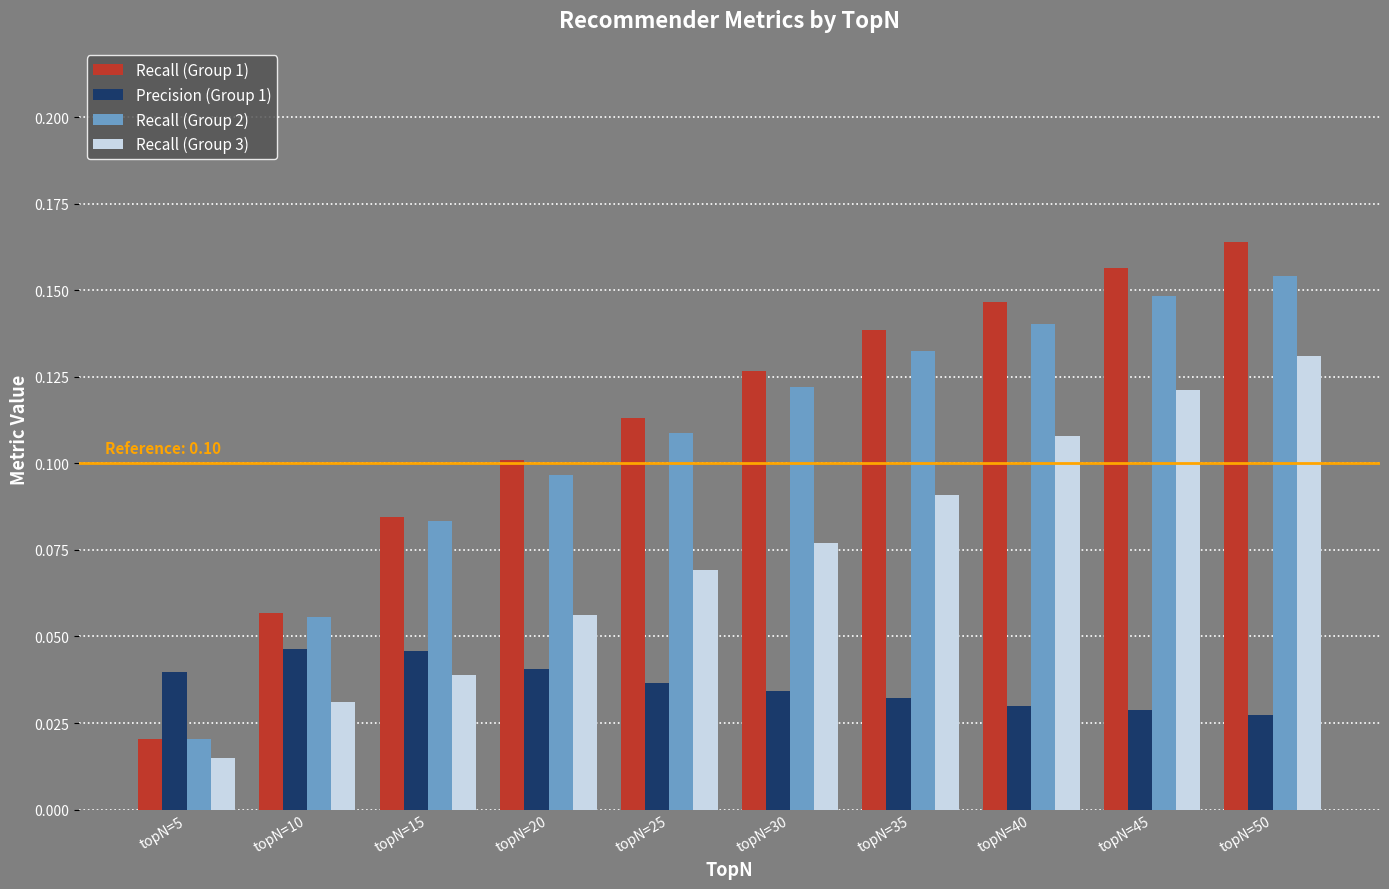

Is it true that Recall (Group 3) equals 0.1 at topN=30?

True